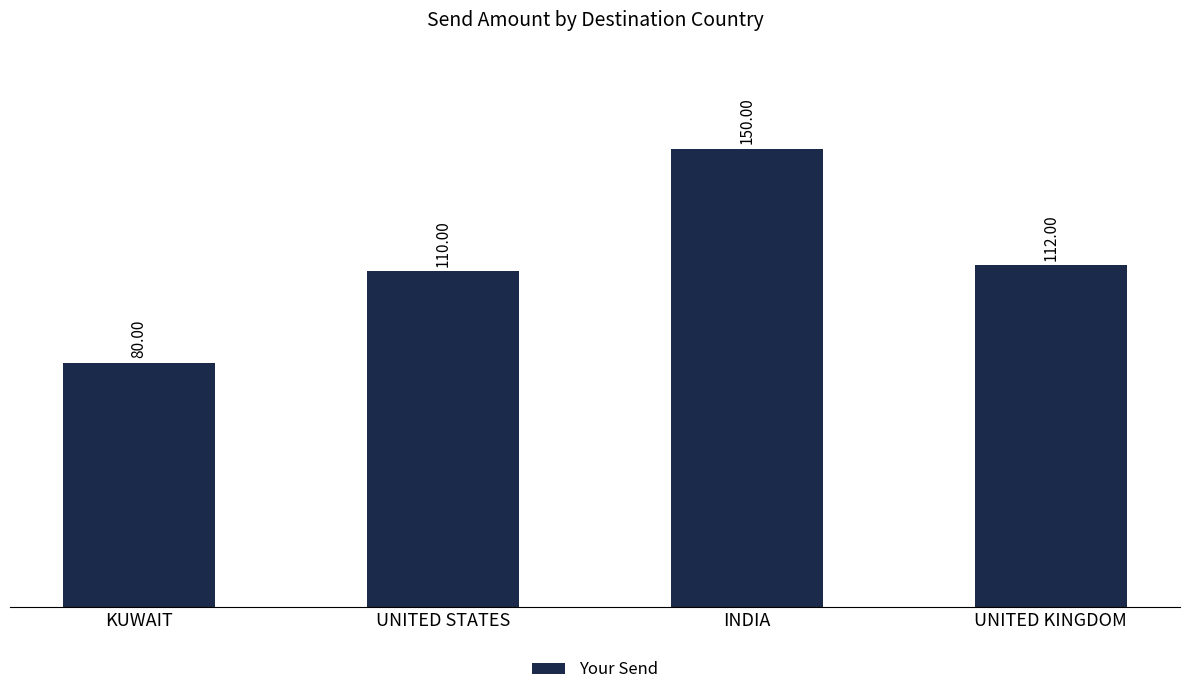

The value at UNITED KINGDOM is 112. True or false?

True